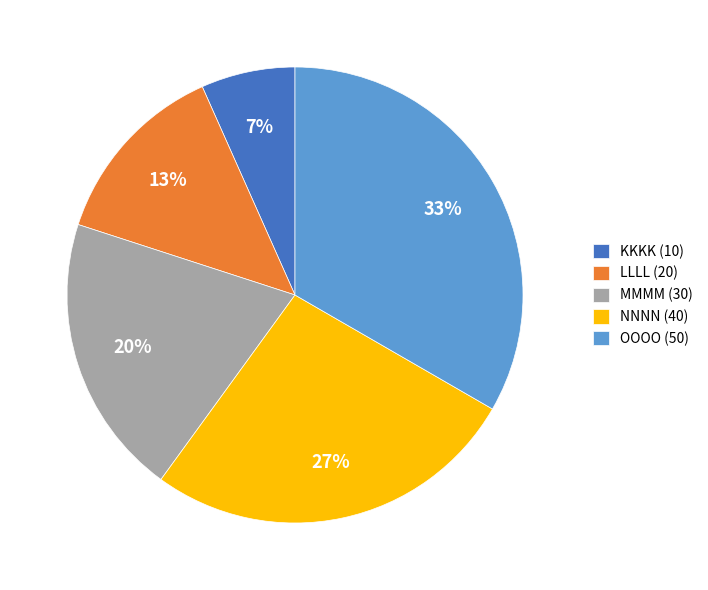

Is it true that KKKK is 7% of the pie?

True